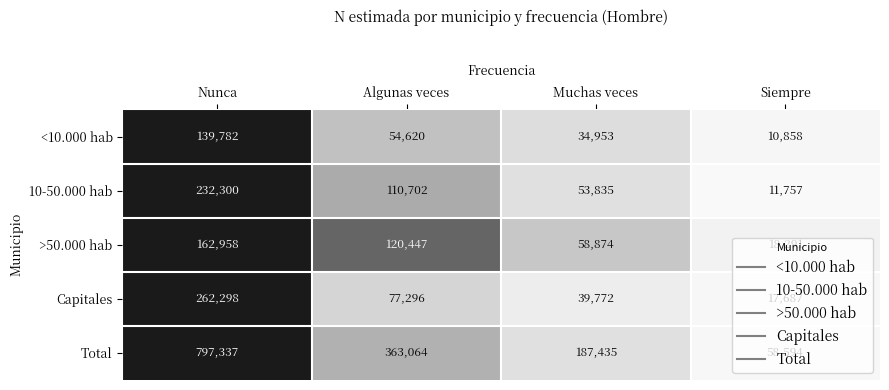

What is the average value of the Capitales series?

99263